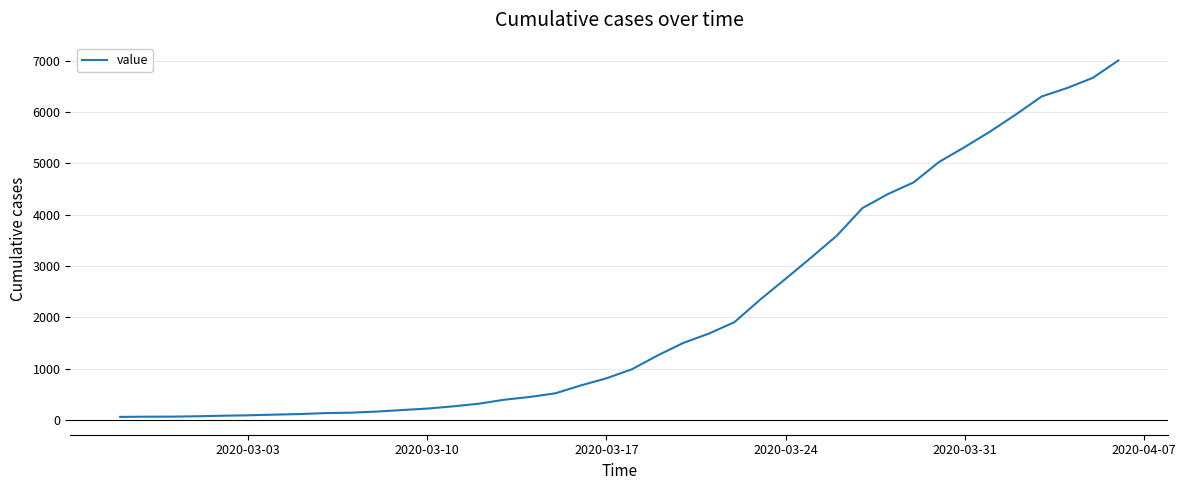

What is the difference between the maximum and minimum values?

6940